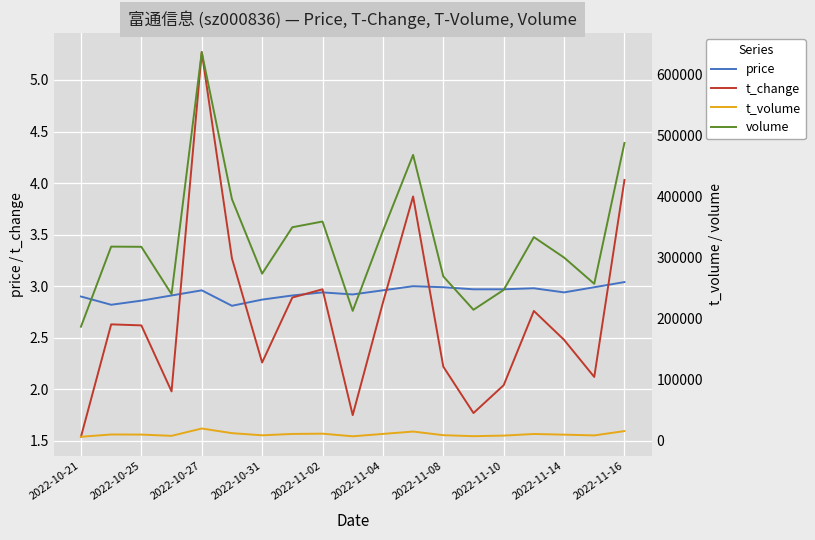

True or false: volume and price intersect in this chart.

False